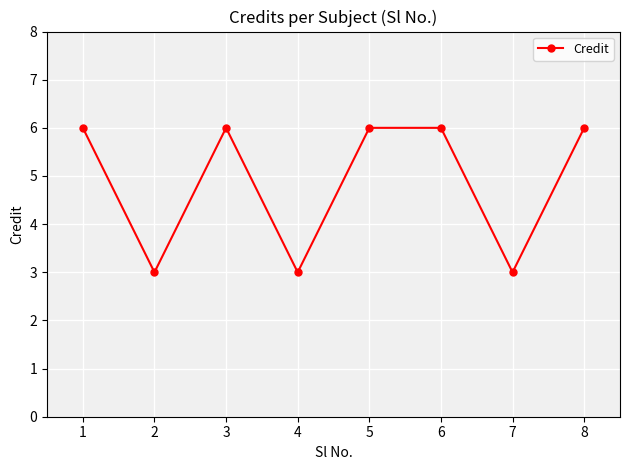

Is it true that the value at 1 is 1?

False